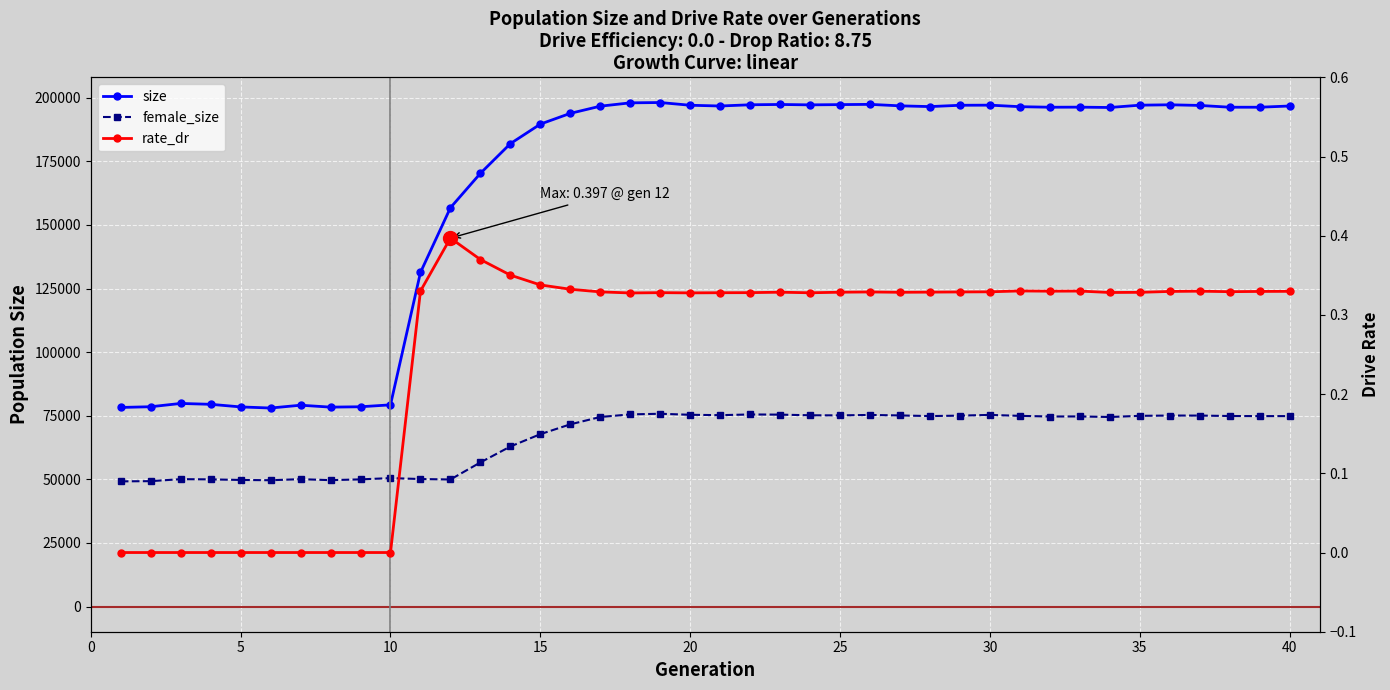

Is the value of size at 17 greater than the value of rate_dr at 10?

Yes